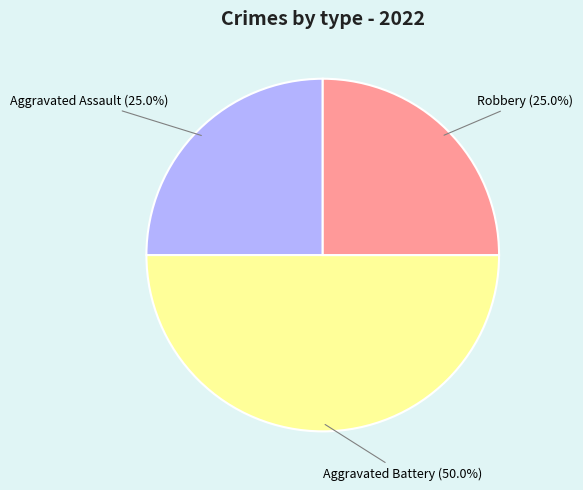

What is the largest slice in the pie chart?

Aggravated Battery